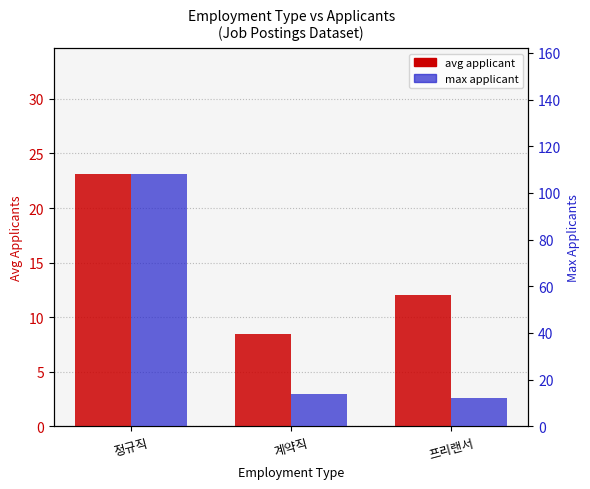

Does the chart contain stacked bars?

No